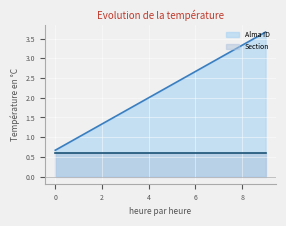

What is the sum of all values?

21.7